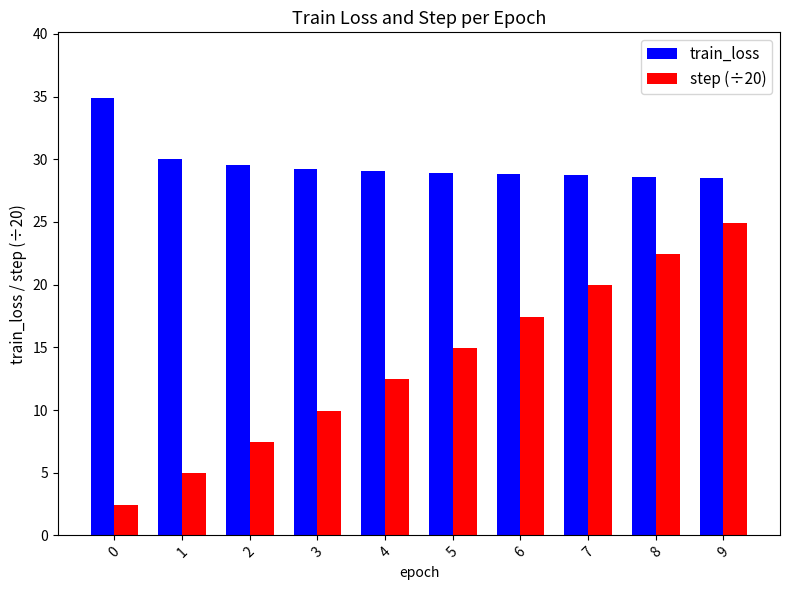

What is the sum of the train_loss values at 8 and 3?

57.9